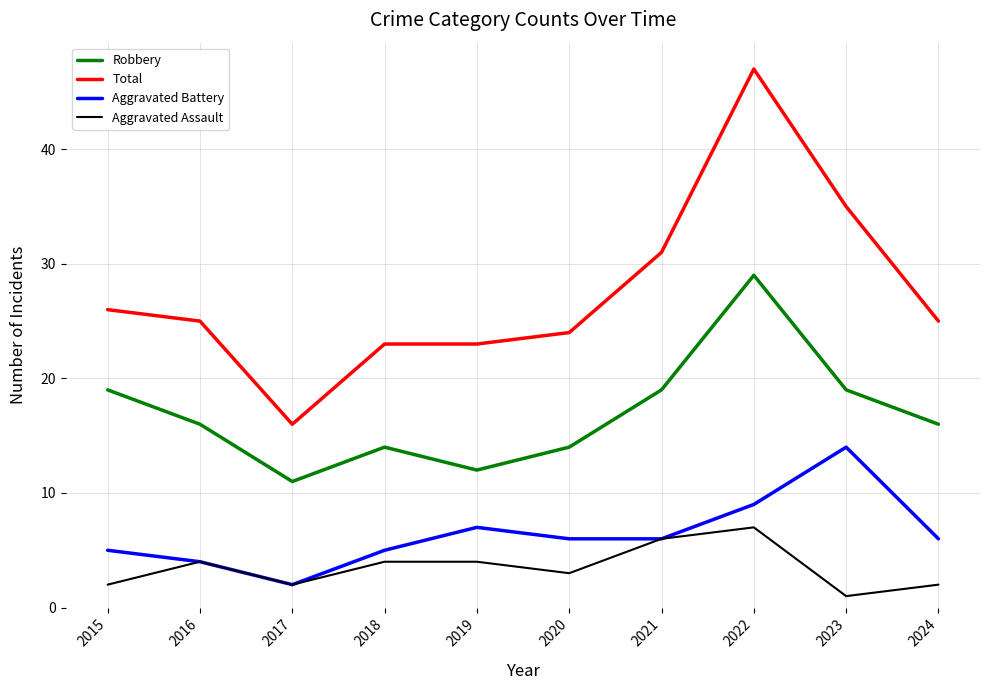

Reading right to left, extract all data points from this chart.

Robbery: 16	19	29	19	14	12	14	11	16	19
Total: 25	35	47	31	24	23	23	16	25	26
Aggravated Battery: 6	14	9	6	6	7	5	2	4	5
Aggravated Assault: 2	1	7	6	3	4	4	2	4	2